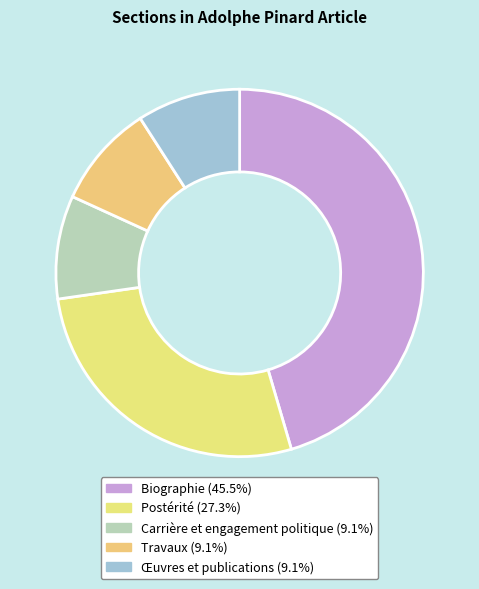

How many segments does this pie chart have?

5